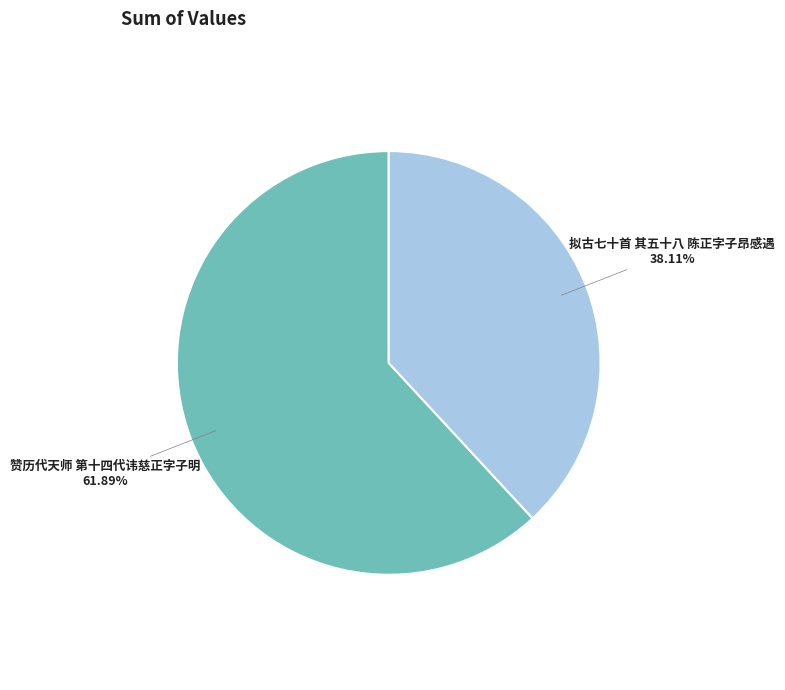

What is the largest slice in the pie chart?

赞历代天师 第十四代讳慈正字子明